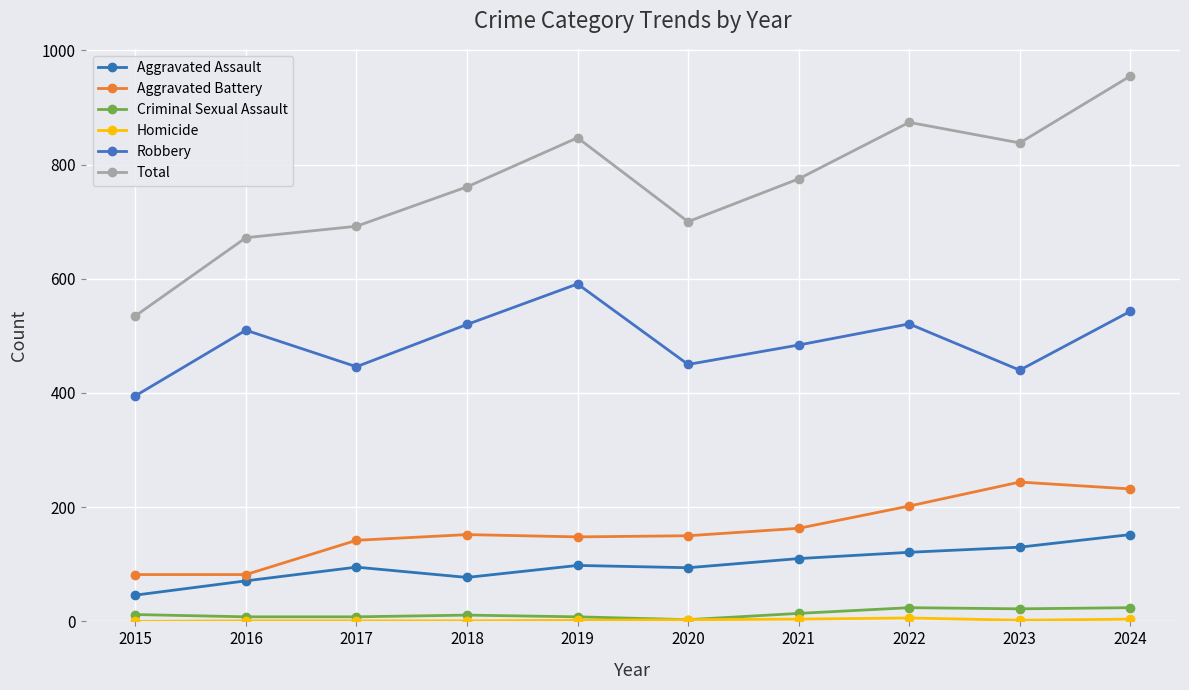

How many distinct data groups are displayed?

6